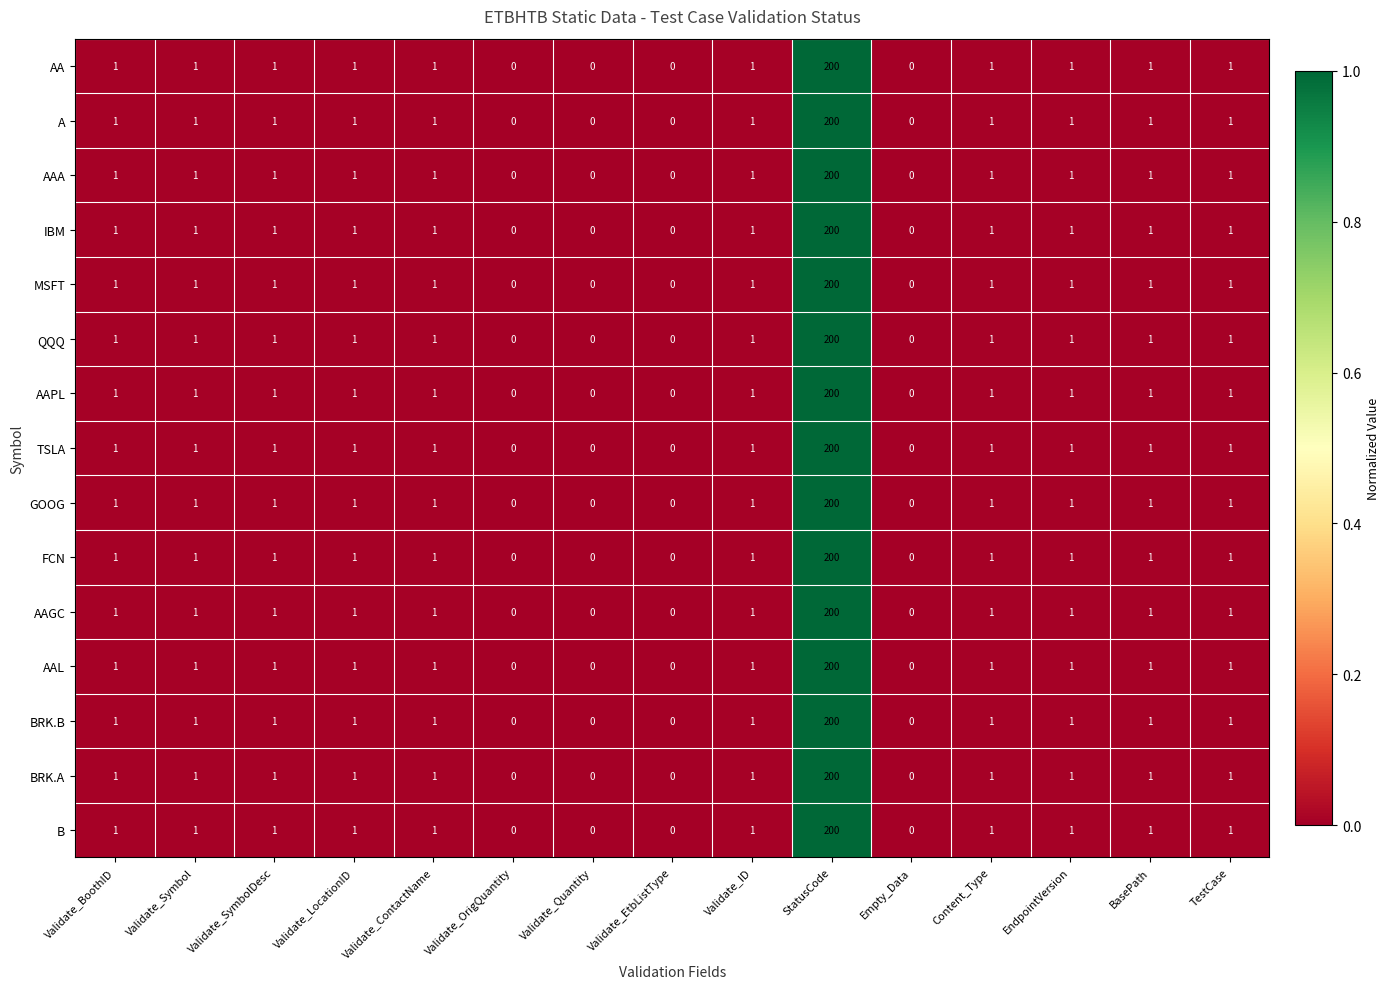

The BRK.B series shows 1 at Content_Type. True or false?

True